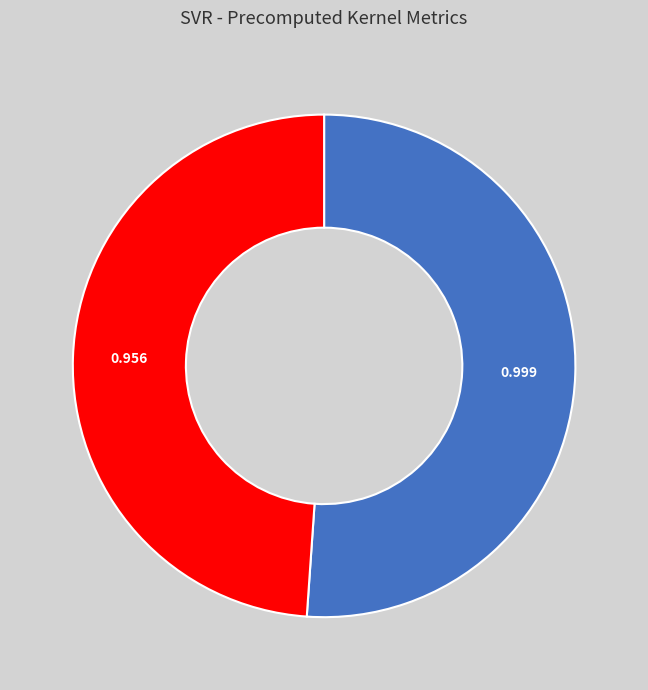

Which slice is the smallest?

RMSE